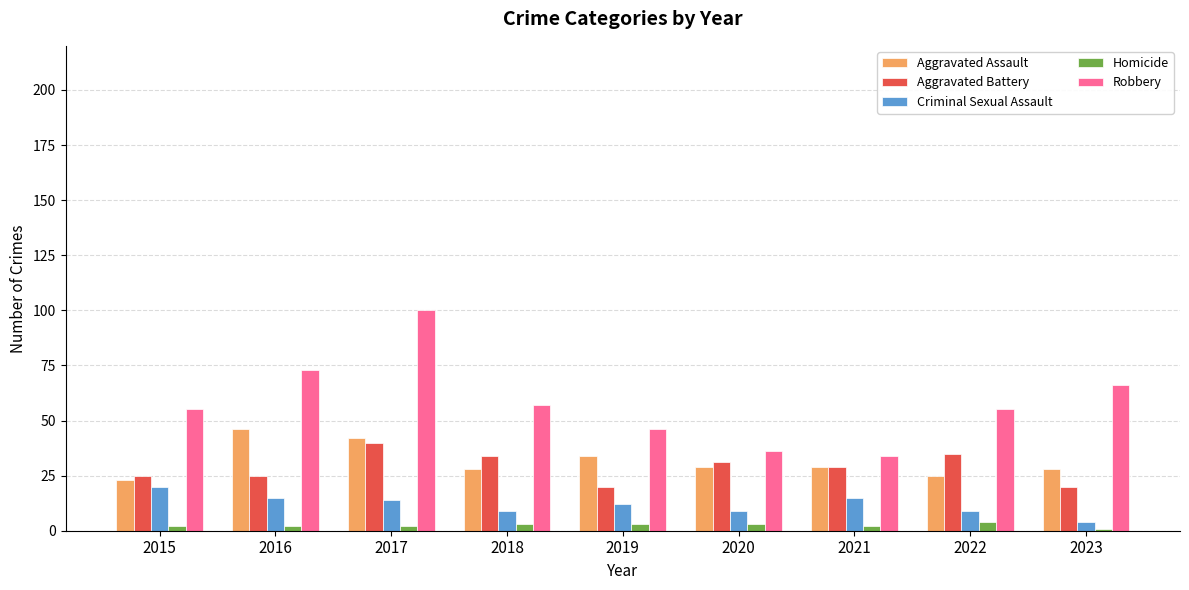

At which label is Criminal Sexual Assault closest to 12?

2019